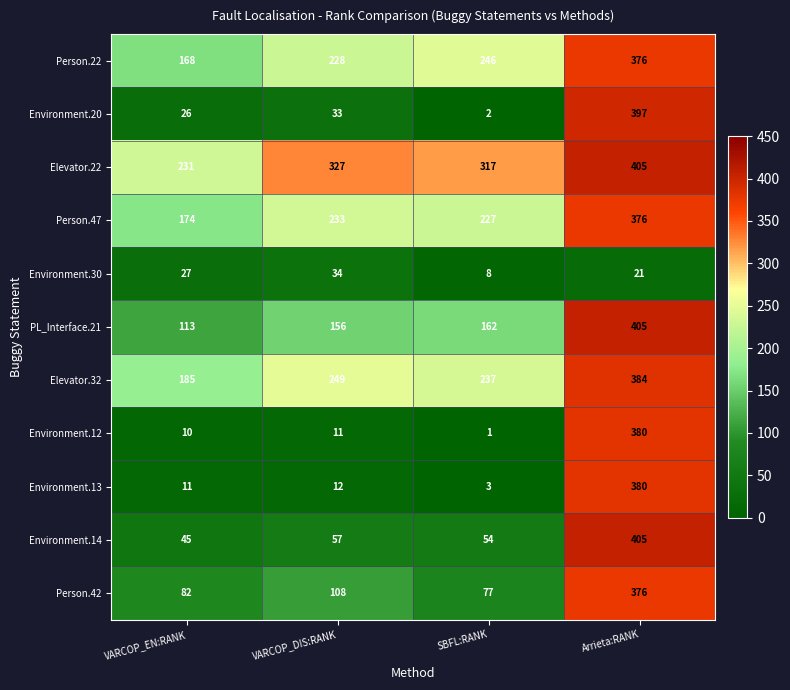

The Environment.30 series shows 54 at VARCOP_DIS:RANK. True or false?

False